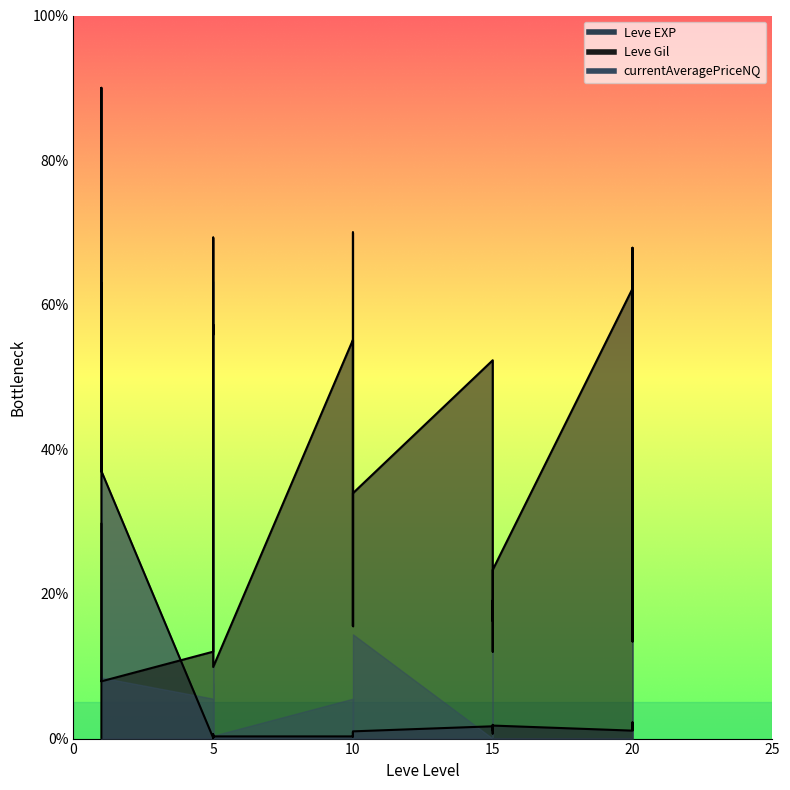

How many data points in Leve EXP are above 1?

16